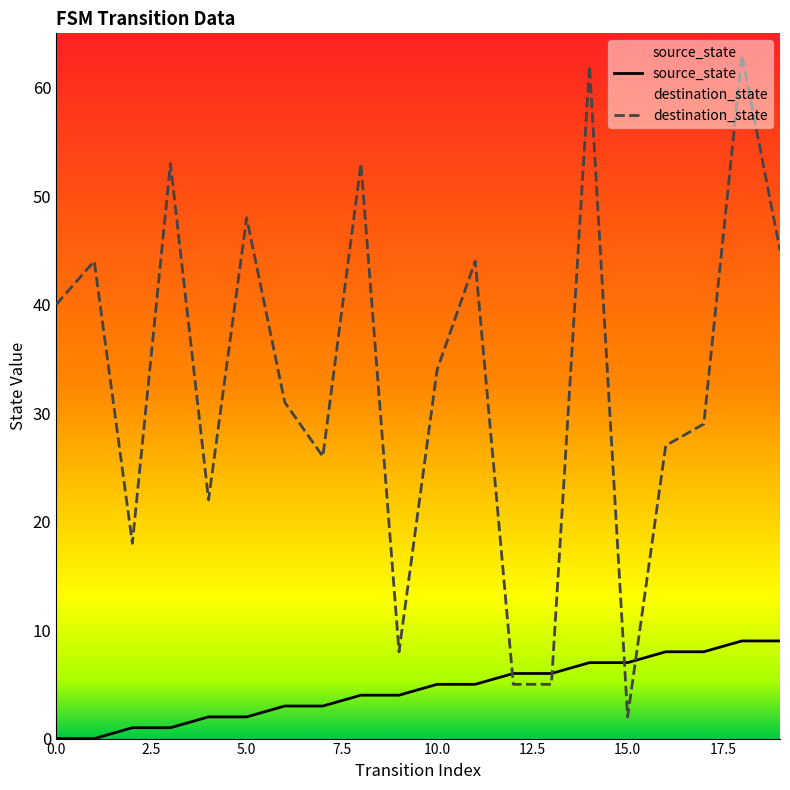

Between which two adjacent categories do source_state and destination_state first intersect?

11 and 12